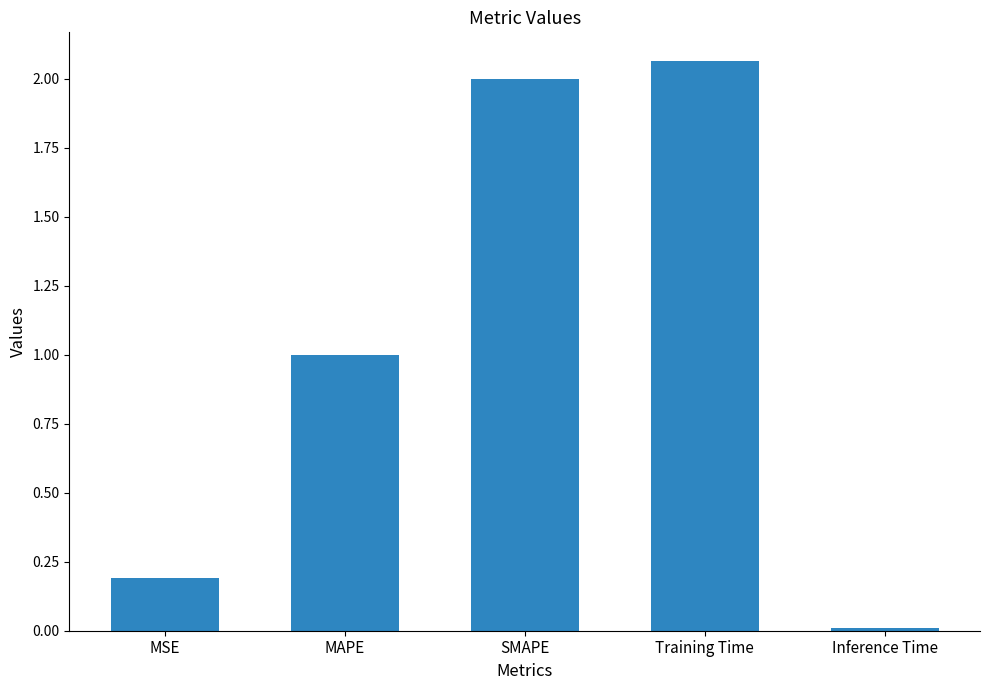

What is the value of the 3rd bar from the left?

2.0